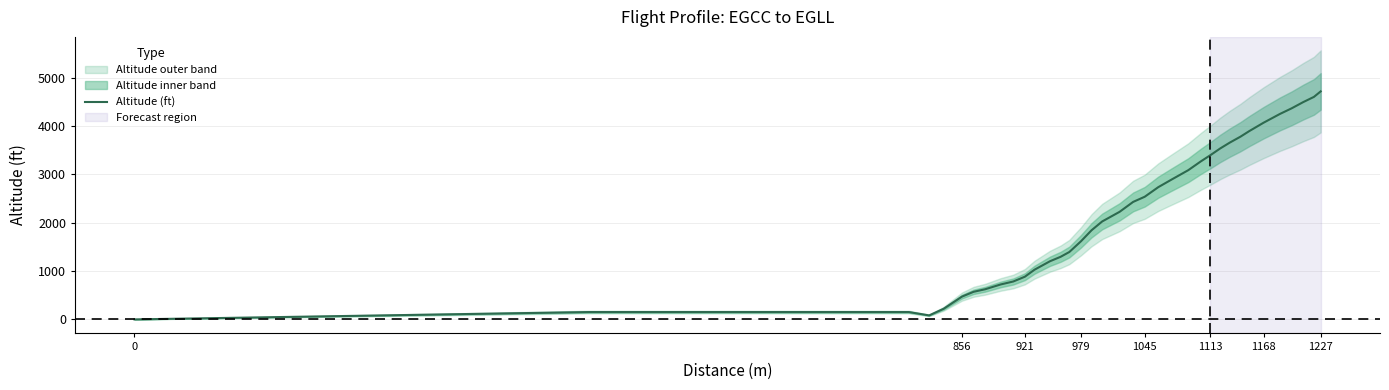

Reading left to right, what are all the values shown in this chart?

0	152	152	83	220	472	571	624	723	784	883	1028	1203	1295	1394	1615	1844	2026	2225	2430	2537	2735	2895	3086	3268	3398	3535	3657	3779	3893	4069	4251	4366	4495	4602	4716